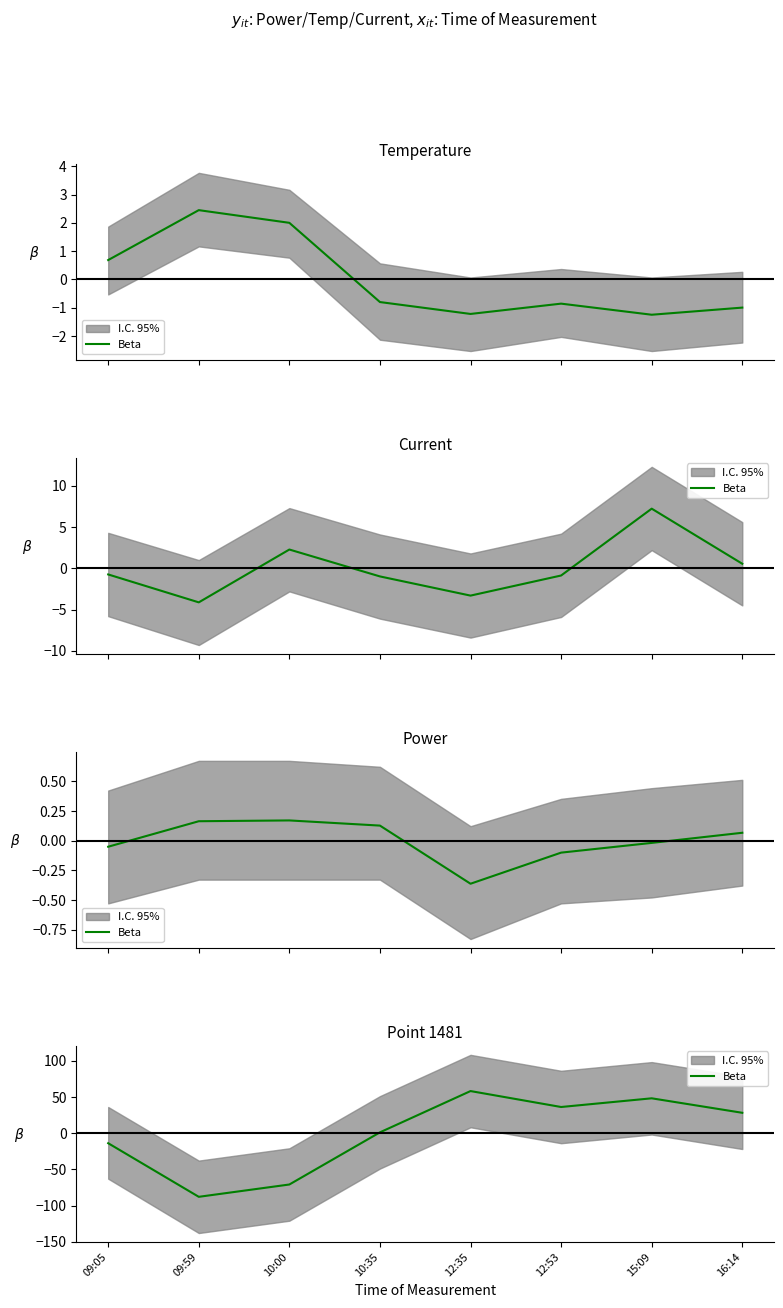

Does the chart display data point markers on the line(s)?

No